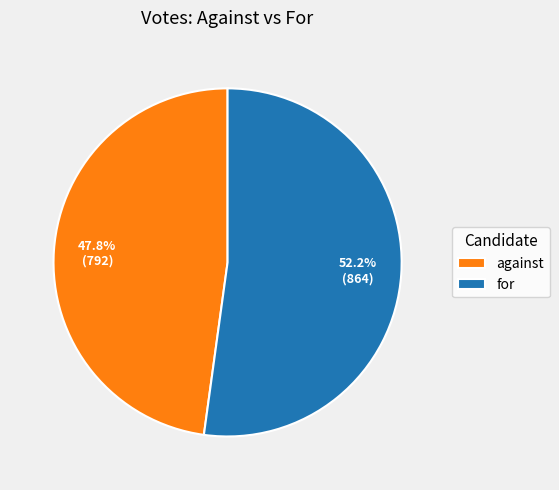

Which category has the biggest portion of the pie?

for